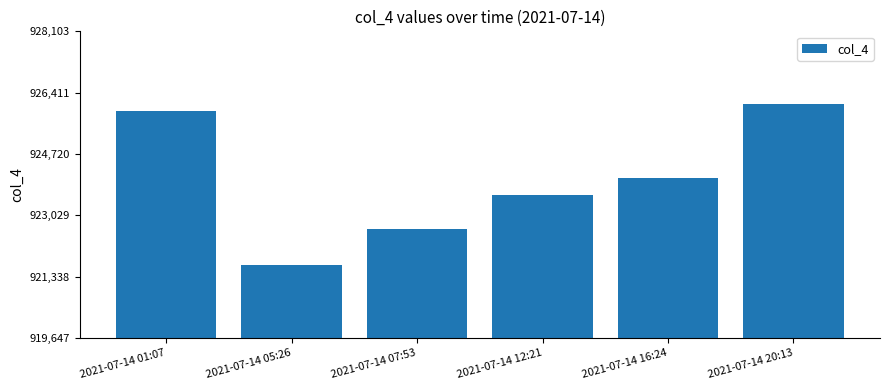

The chart shows a value of 1244388 at 2021-07-14 05:26. True or false?

False